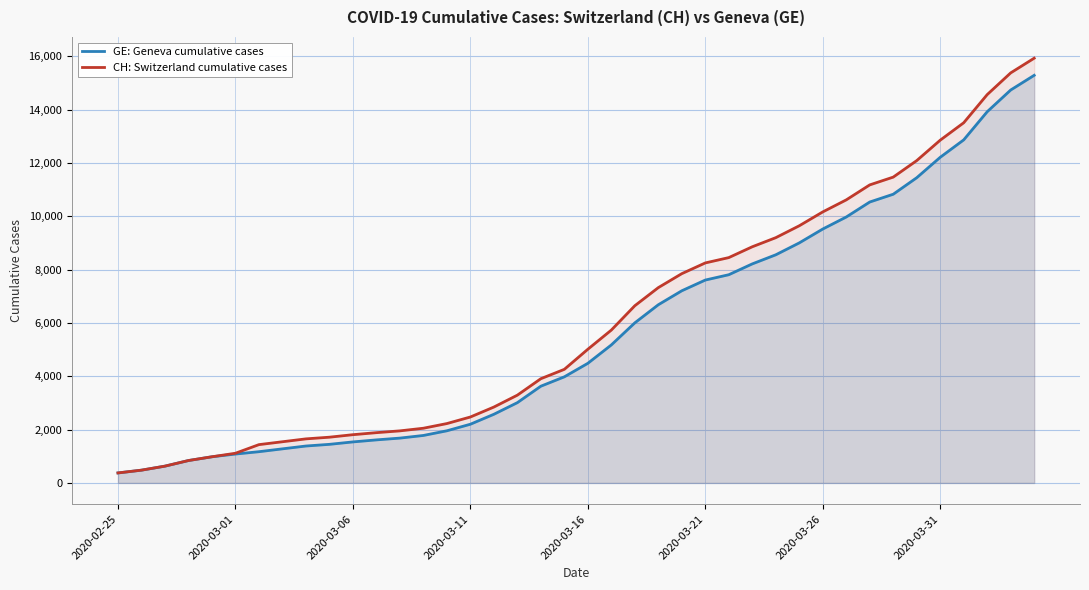

True or false: CH: Switzerland cumulative cases has a value of 3522 at 33.

False